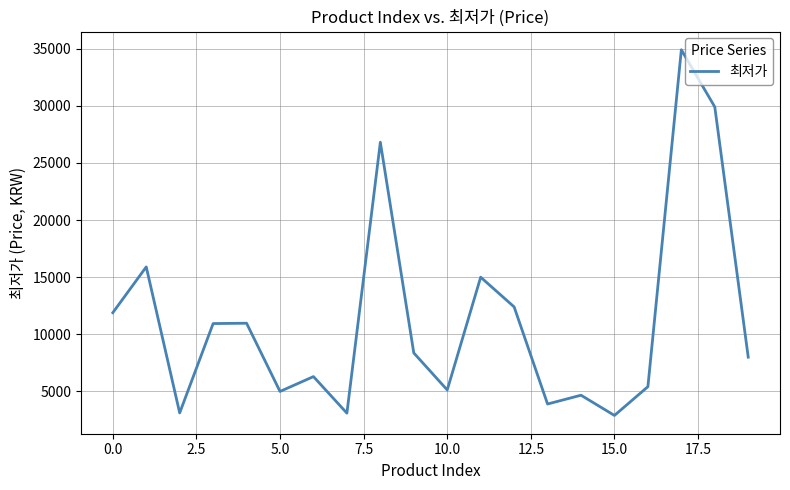

How many lines are shown in the chart?

1